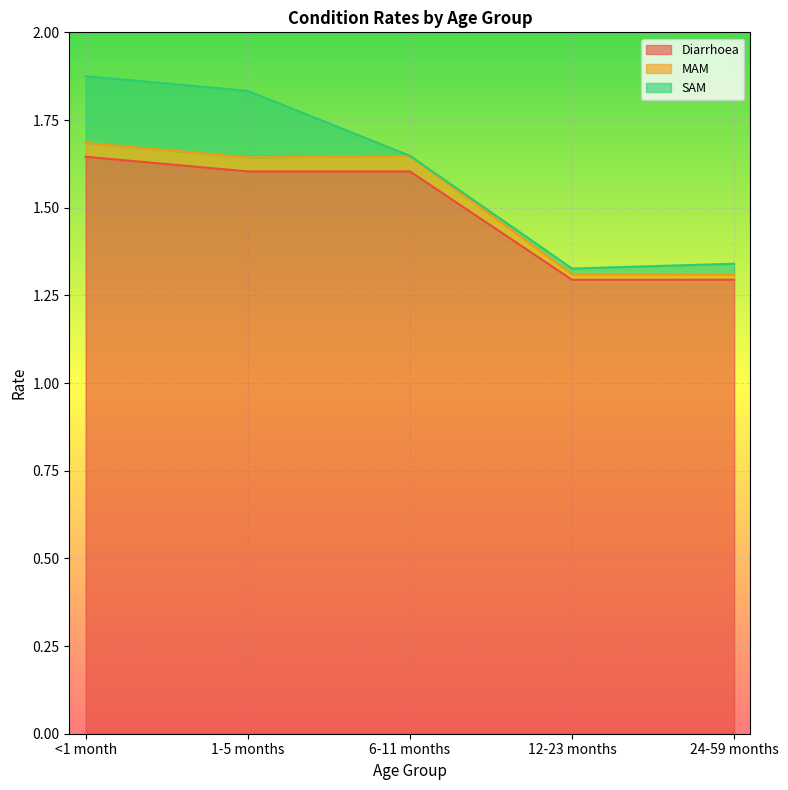

Read the Diarrhoea value at 6-11 months.

1.6